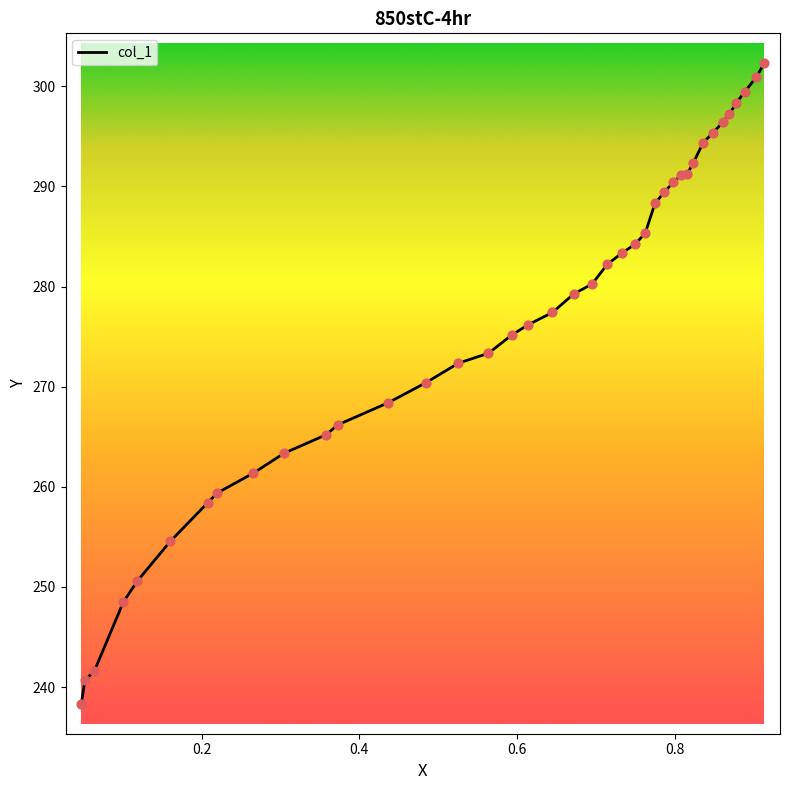

What is the minimum value shown in the chart?

238.4